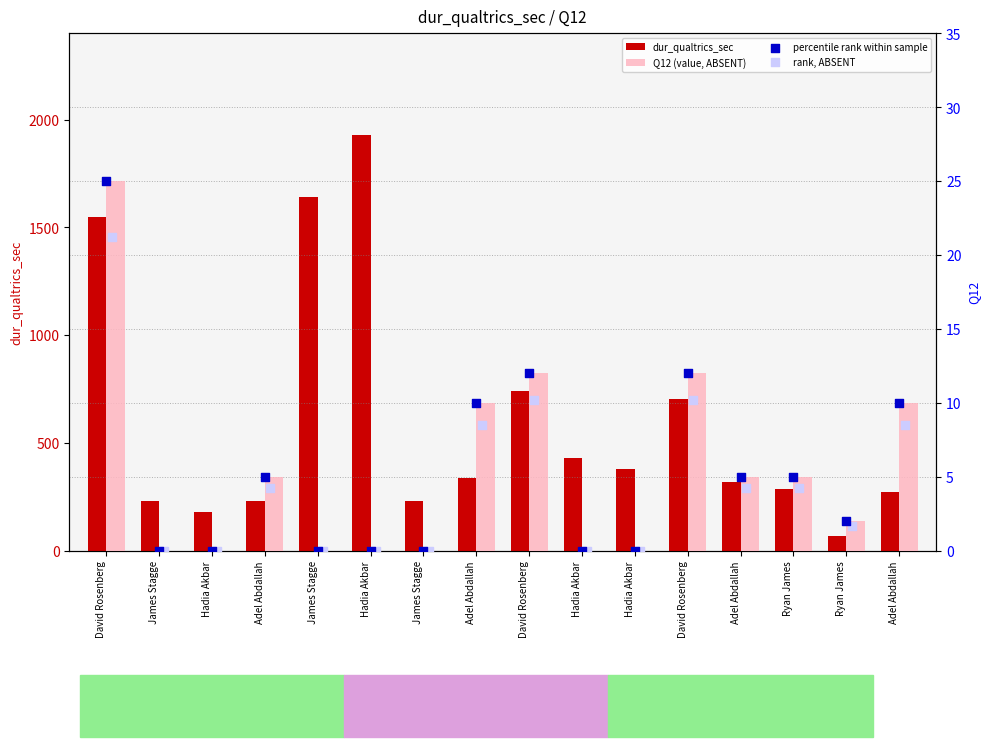

Which series has the largest Y range (max minus min)?

dur_qualtrics_sec